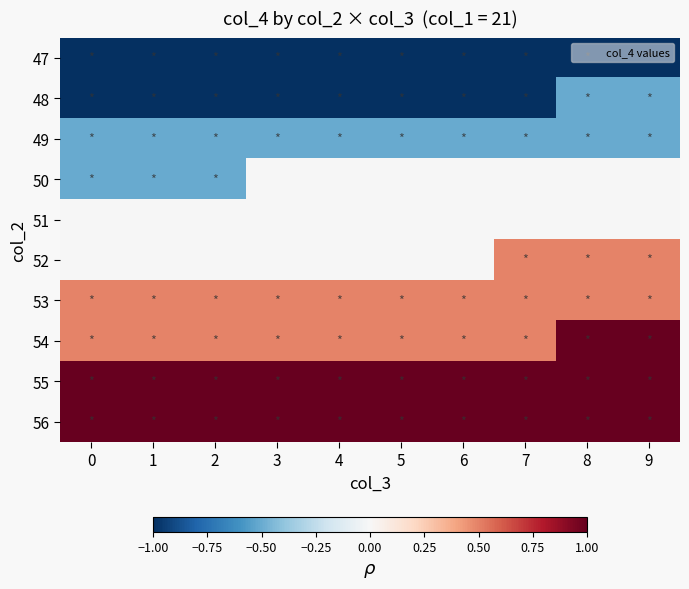

At which category is the sum across all series the highest?

8